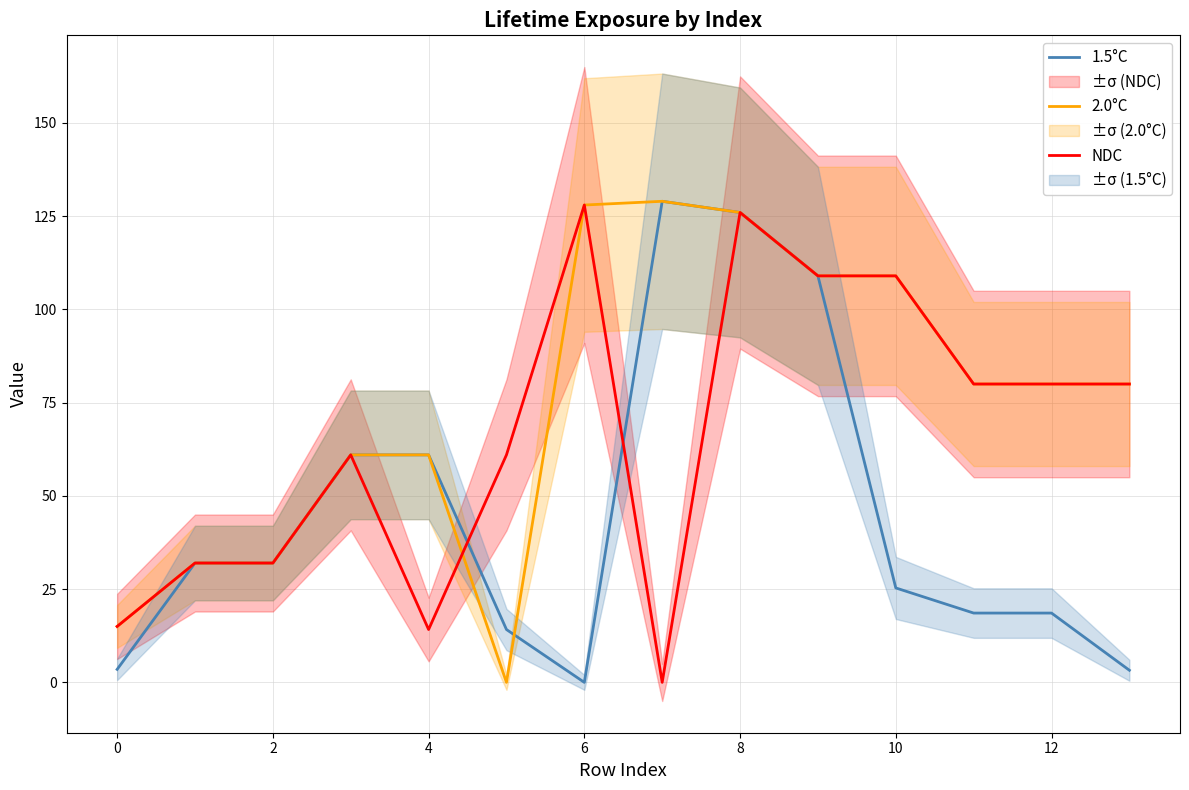

True or false: 1.5°C has a value of 3.5 at 0.

True